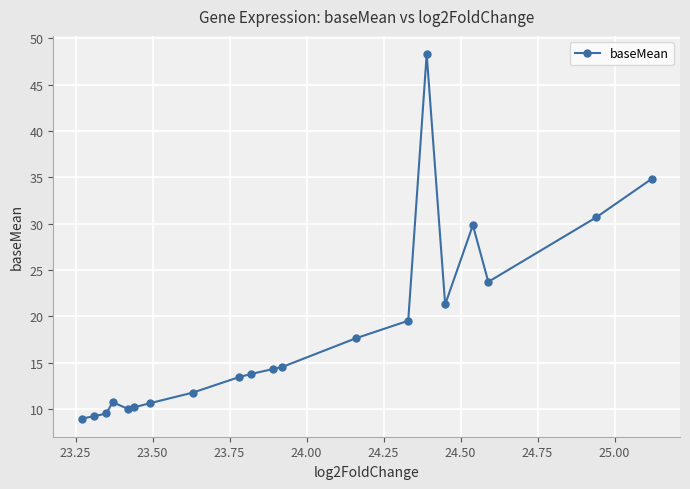

What is the sum of all values?

363.0